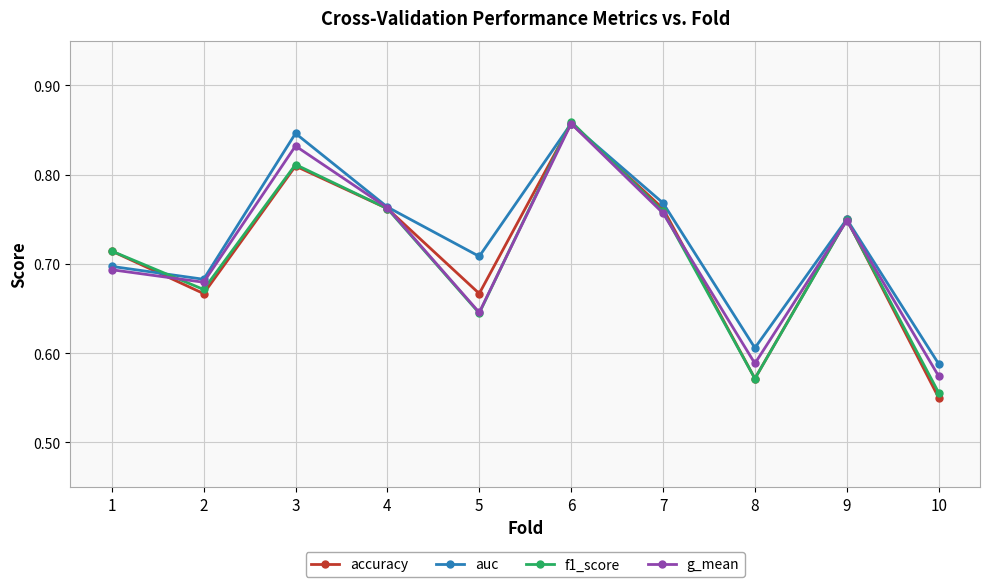

In auc, how many points are higher than both neighbors (excluding endpoints)?

3